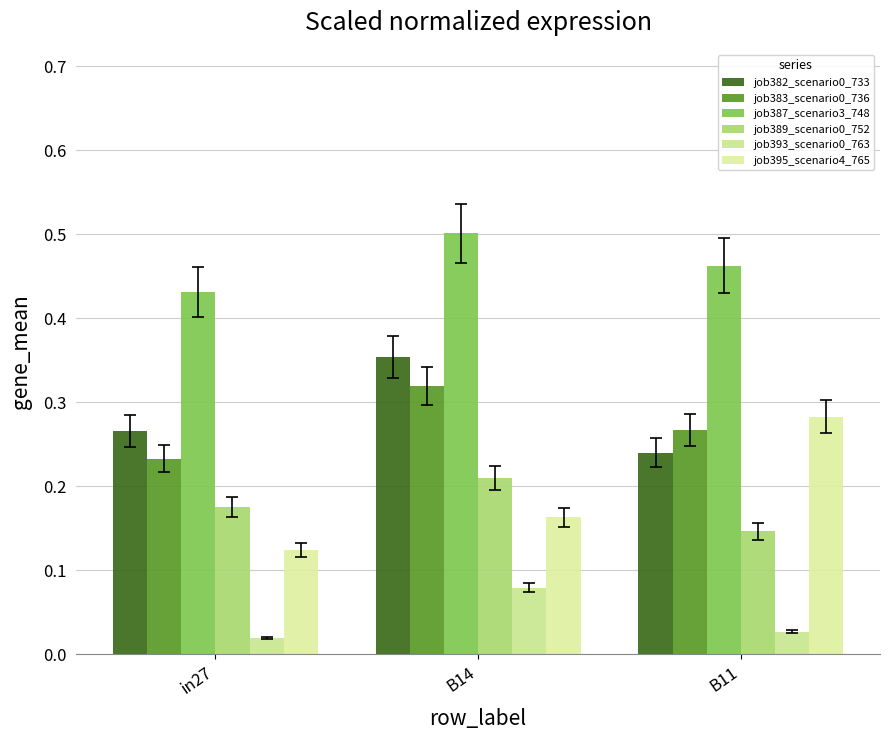

Which category has the lowest value across all series?

in27